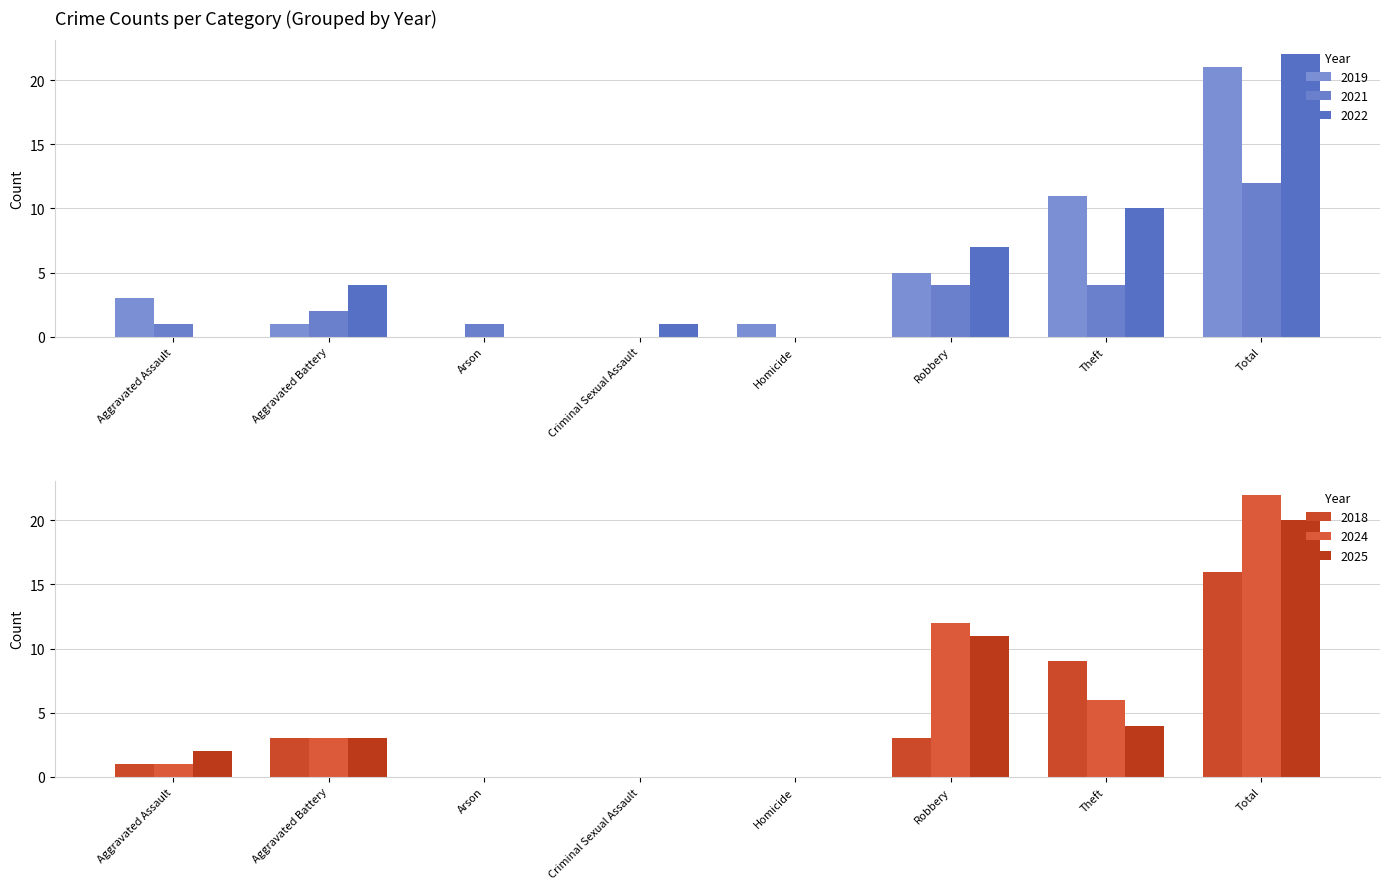

Reading left to right, what are all the values shown in this chart?

2019: 3	1	0	0	1	5	11	21
2021: 1	2	1	0	0	4	4	12
2022: 0	4	0	1	0	7	10	22
2024: 1	3	0	0	0	12	6	22
2025: 2	3	0	0	0	11	4	20
2018: 1	3	0	0	0	3	9	16